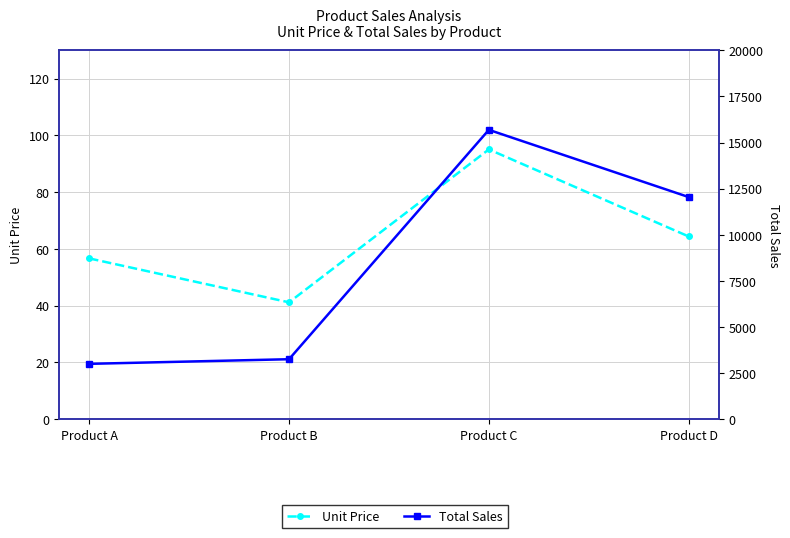

Which category has the lowest value across all series?

Product B